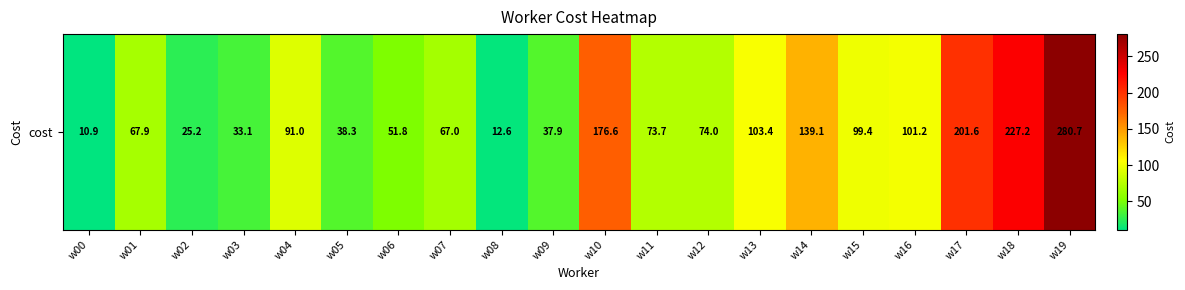

Rank the categories by value from lowest to highest.

w00, w08, w02, w03, w09, w05, w06, w07, w01, w11, w12, w04, w15, w16, w13, w14, w10, w17, w18, w19